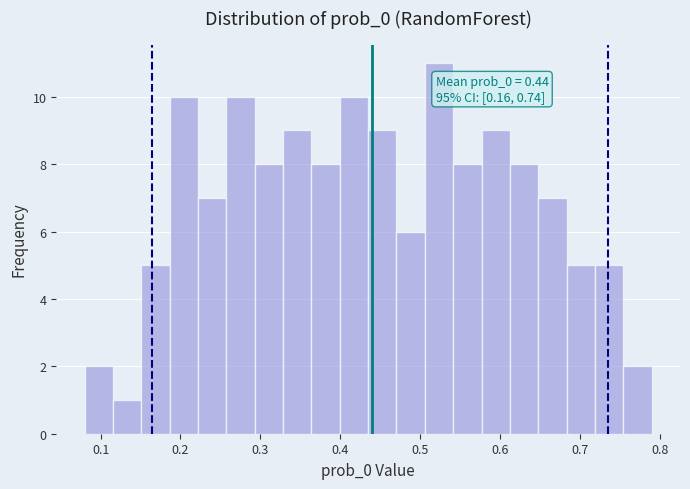

Around what value on the x-axis is the tallest bar? Give the approximate position of its centre, as read against the axis.

0.52